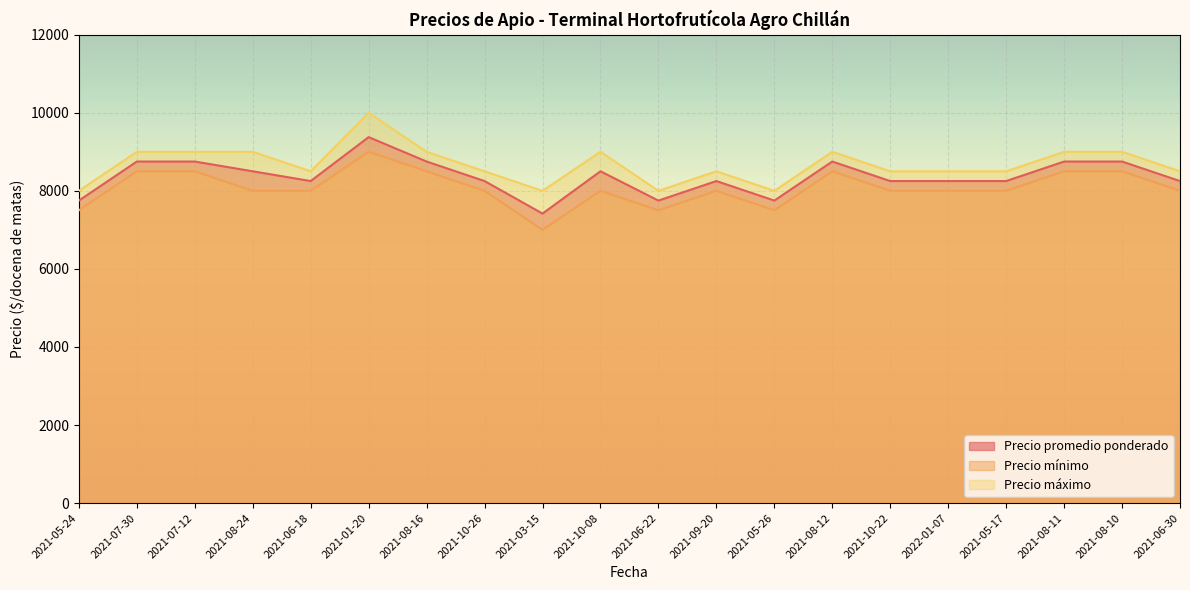

Which has a higher value, 2021-08-24 or 2021-05-24?

2021-08-24